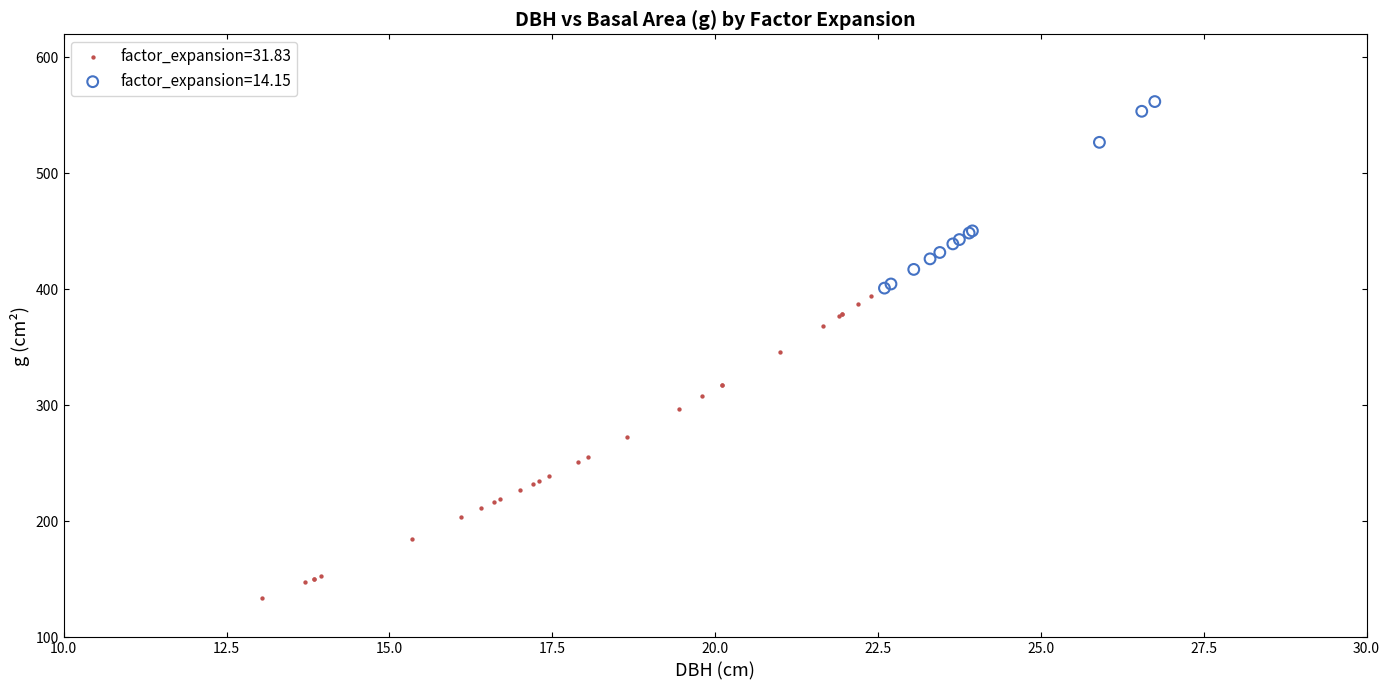

Which series has the widest spread of Y values?

factor_expansion=31.83